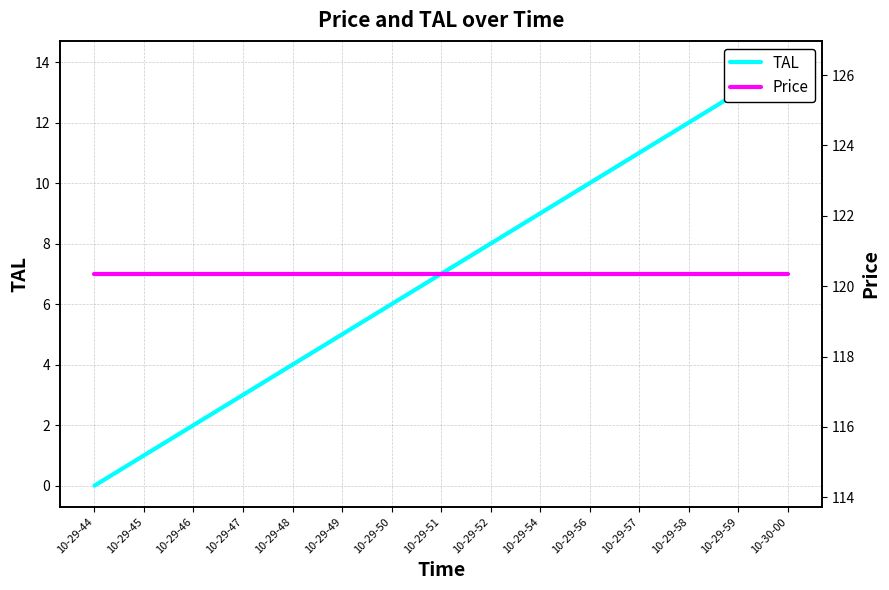

What is the total value across all series at 10-29-56?

130.3